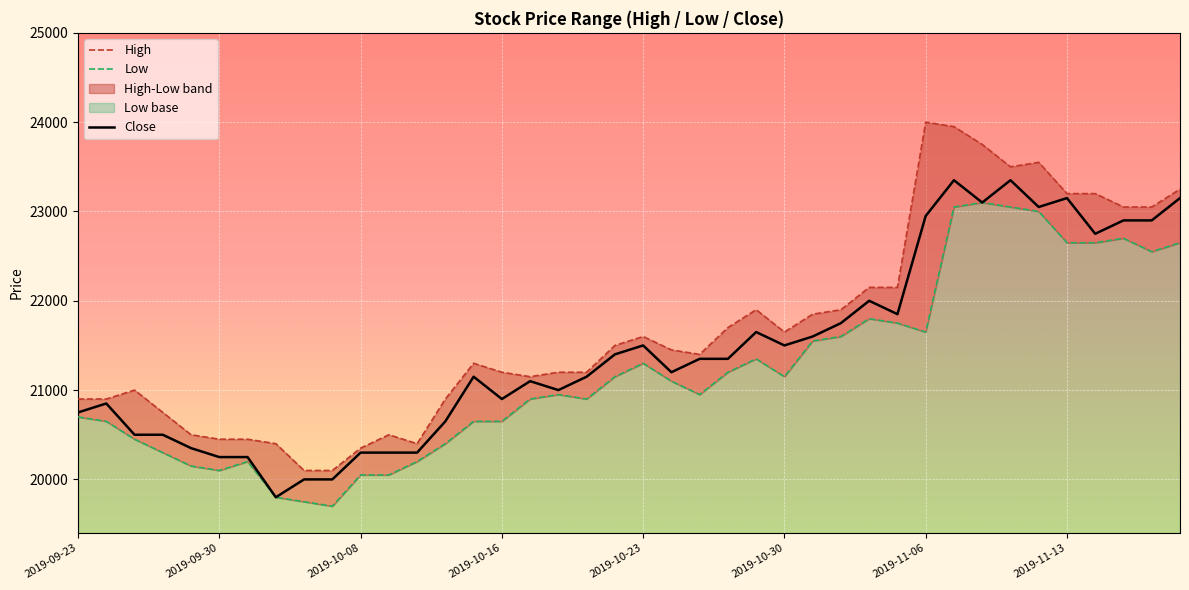

The Close series shows 12655 at 38. True or false?

False